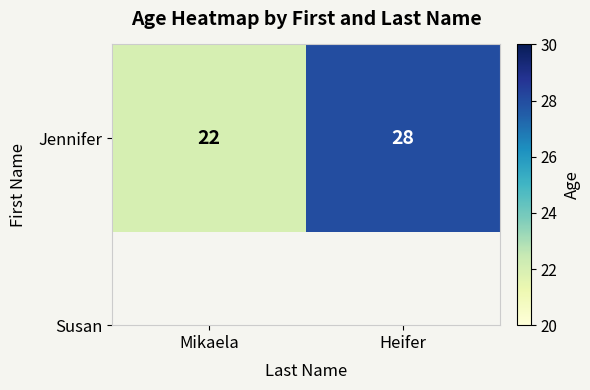

The chart shows a value of 17 at Heifer. True or false?

False